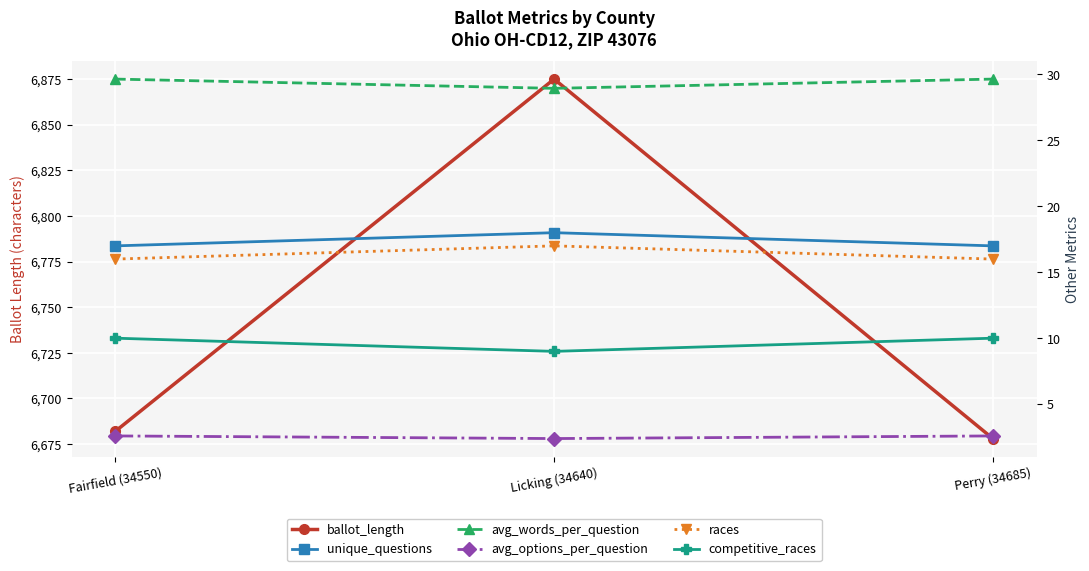

The value of ballot_length at Licking (34640) is 10042.8. True or false?

False